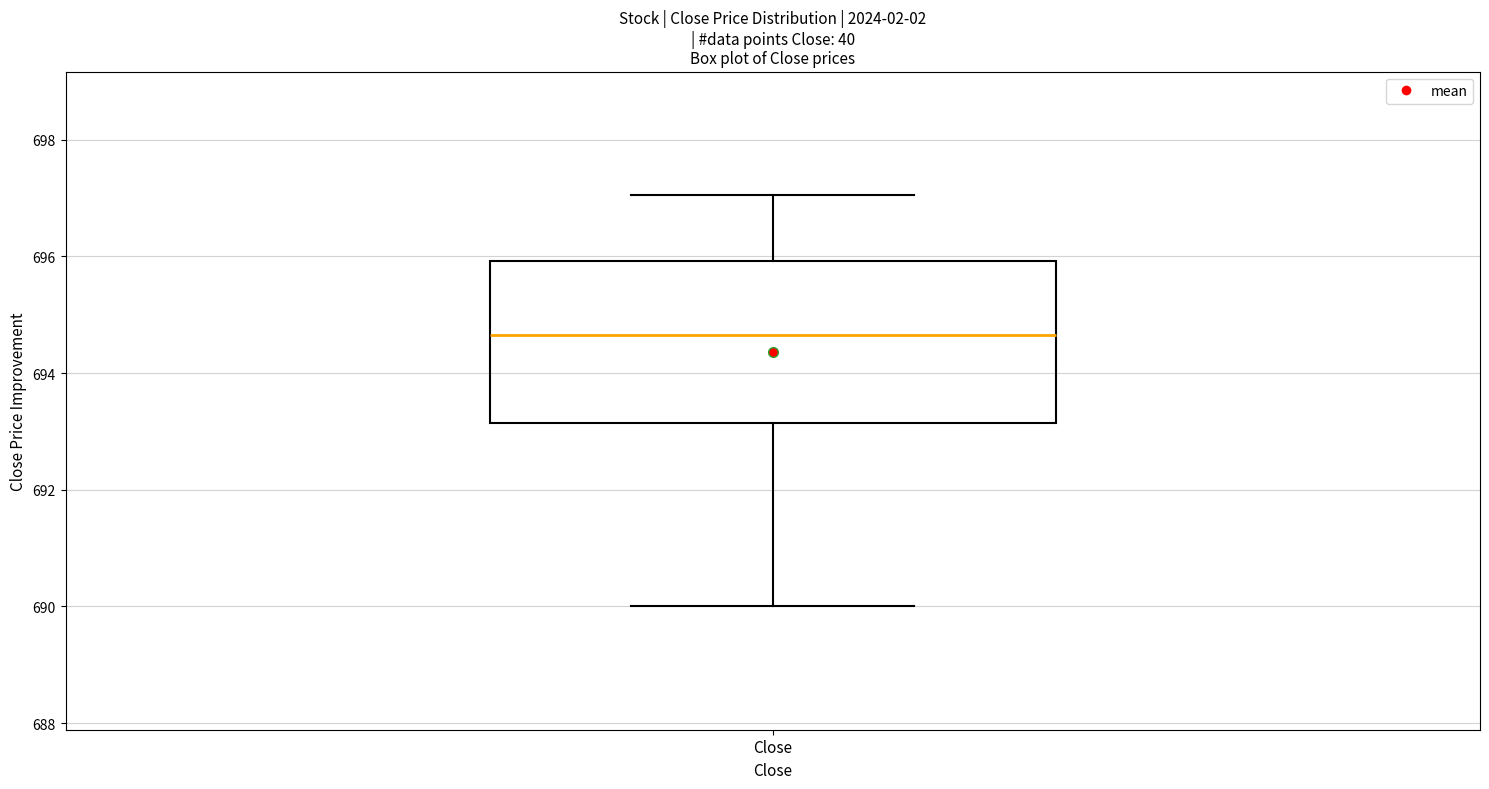

Where is the lower edge of the box for Close on the y-axis? The values are not printed on the chart, so give them approximately, as read against the axis.

693.2